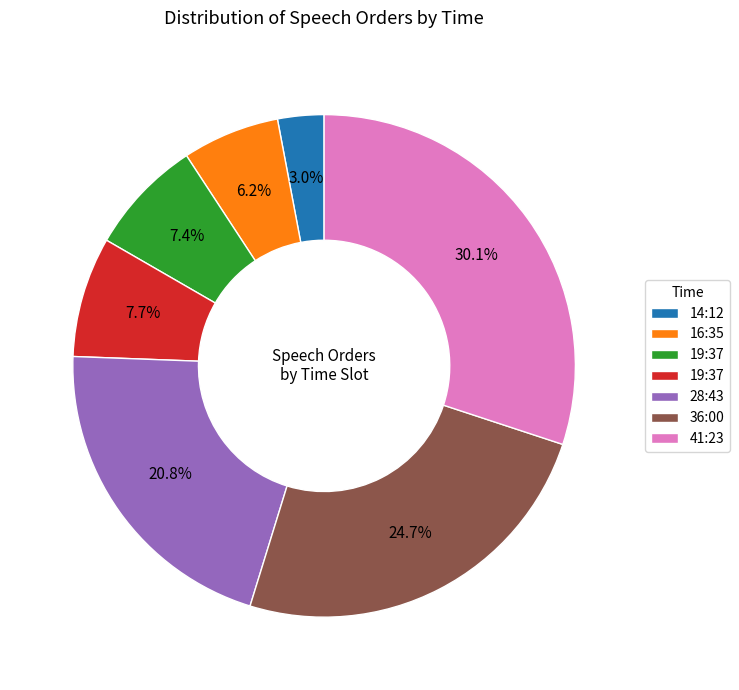

Does any single category account for the majority?

No